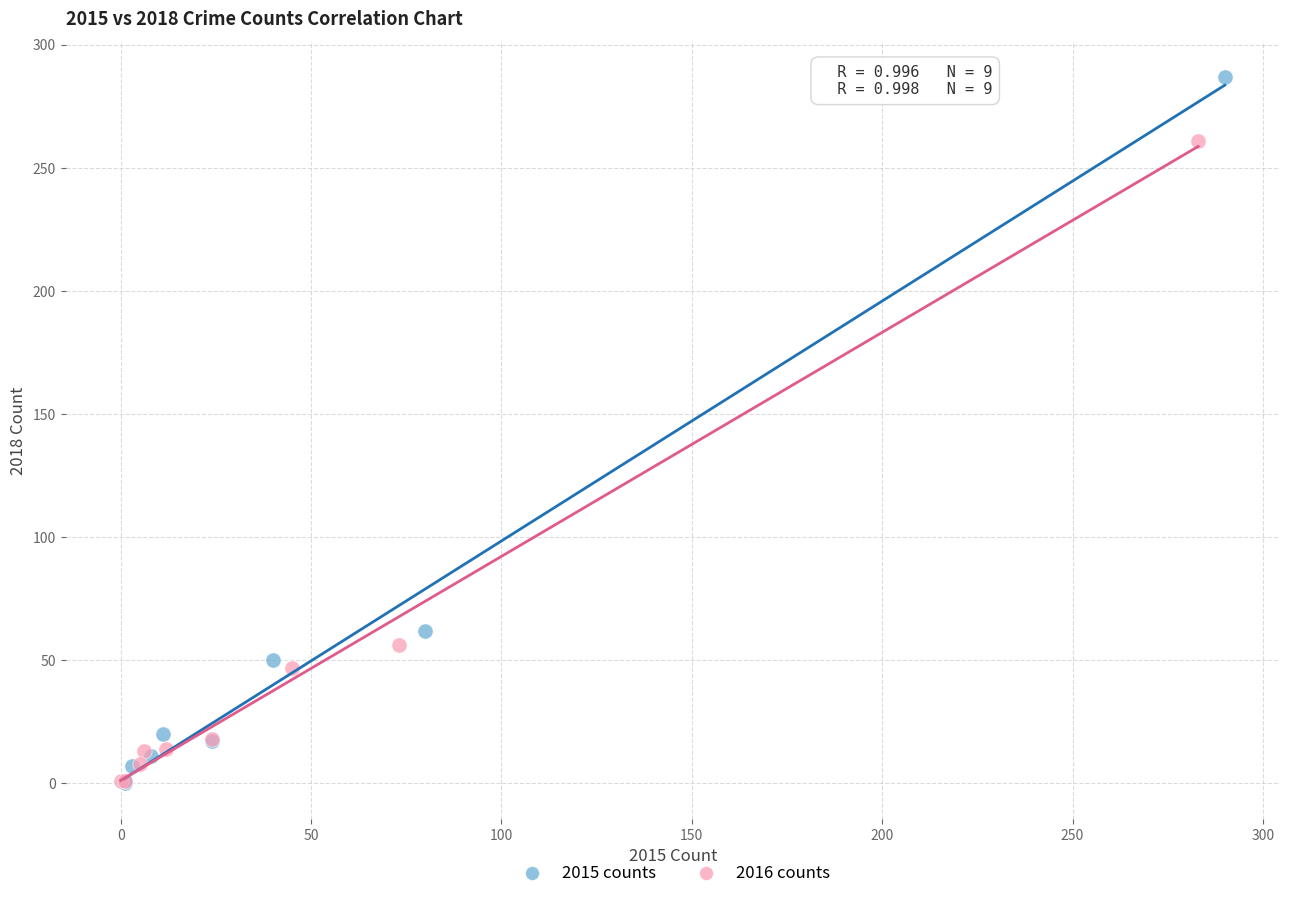

Which series has the largest Y range (max minus min)?

2015 counts